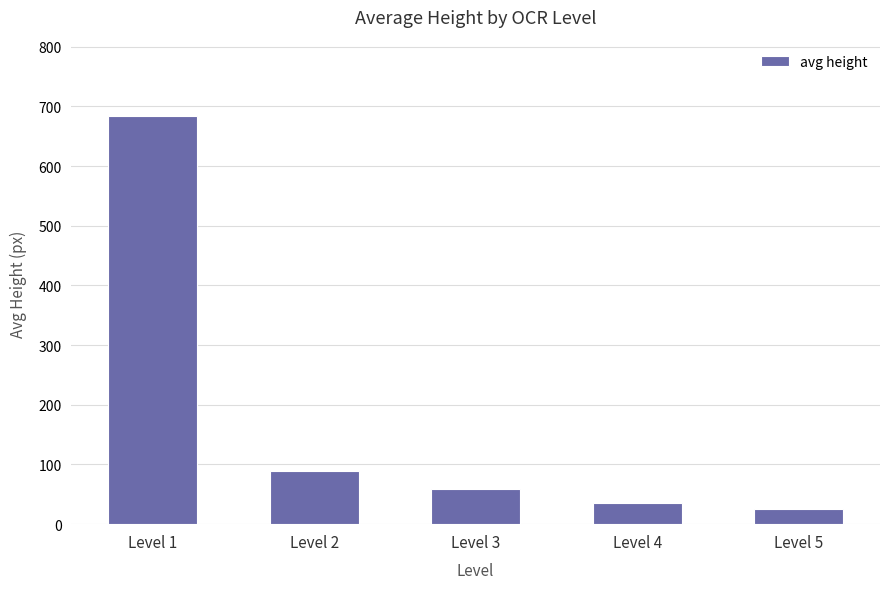

What is the ratio of the value at Level 5 to the value at Level 4?

0.7